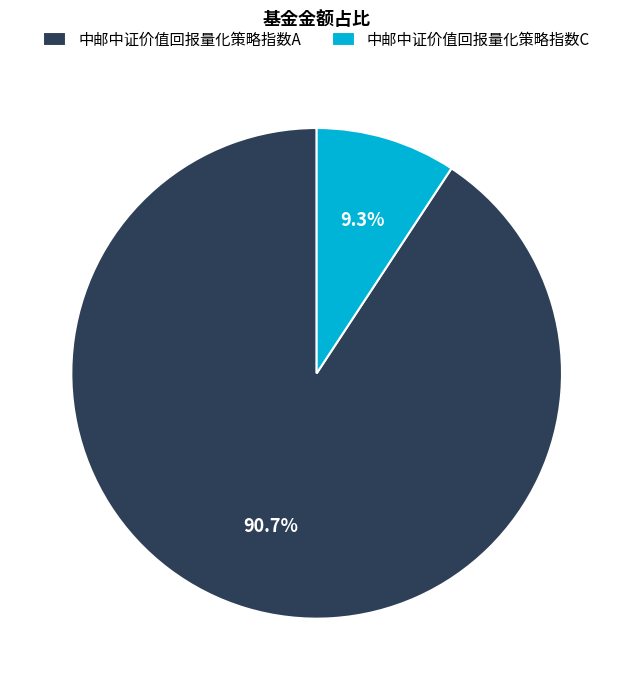

Rank the categories by value from highest to lowest.

中邮中证价值回报量化策略指数A, 中邮中证价值回报量化策略指数C